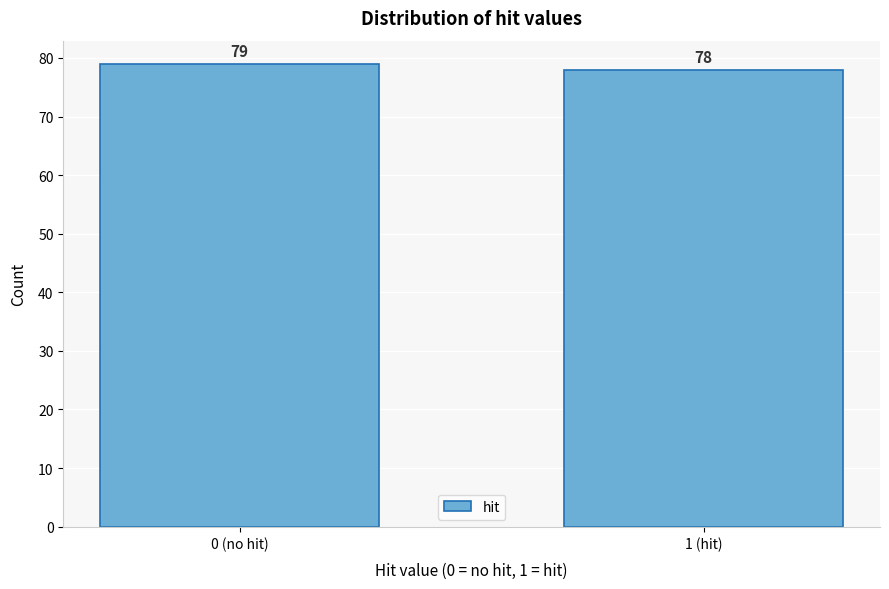

Reading left to right, what are all the values shown in this chart?

0 (no hit)=79	1 (hit)=78